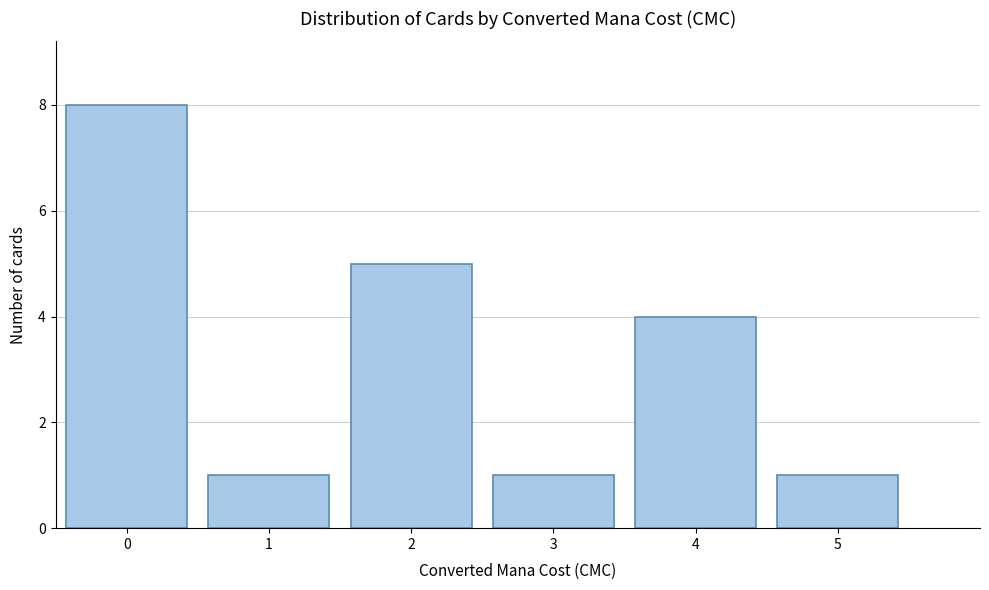

Reading right to left, transcribe all the data shown in this chart.

1	4	1	5	1	8